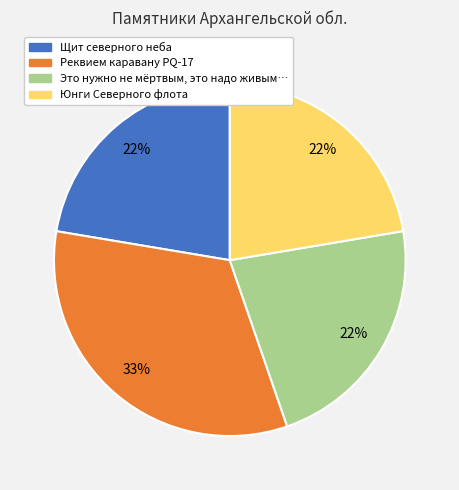

What is the largest slice in the pie chart?

Реквием каравану PQ-17